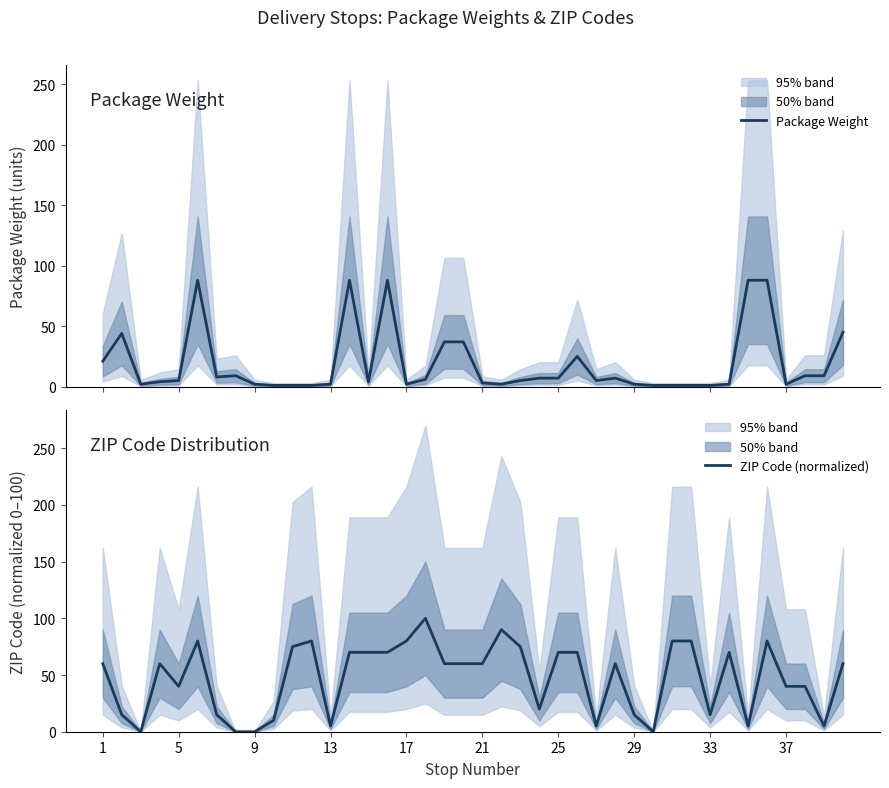

What is the average value of the ZIP Code (normalized) series?

47